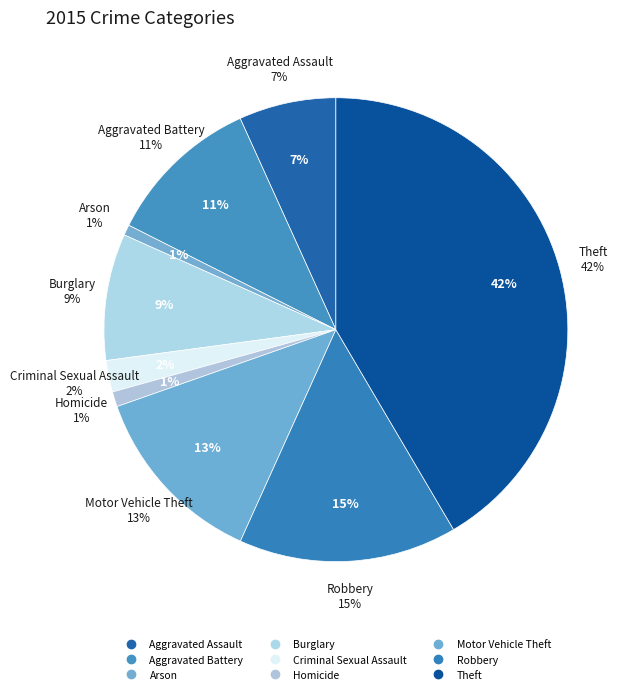

Between Homicide and Robbery, which is larger?

Robbery